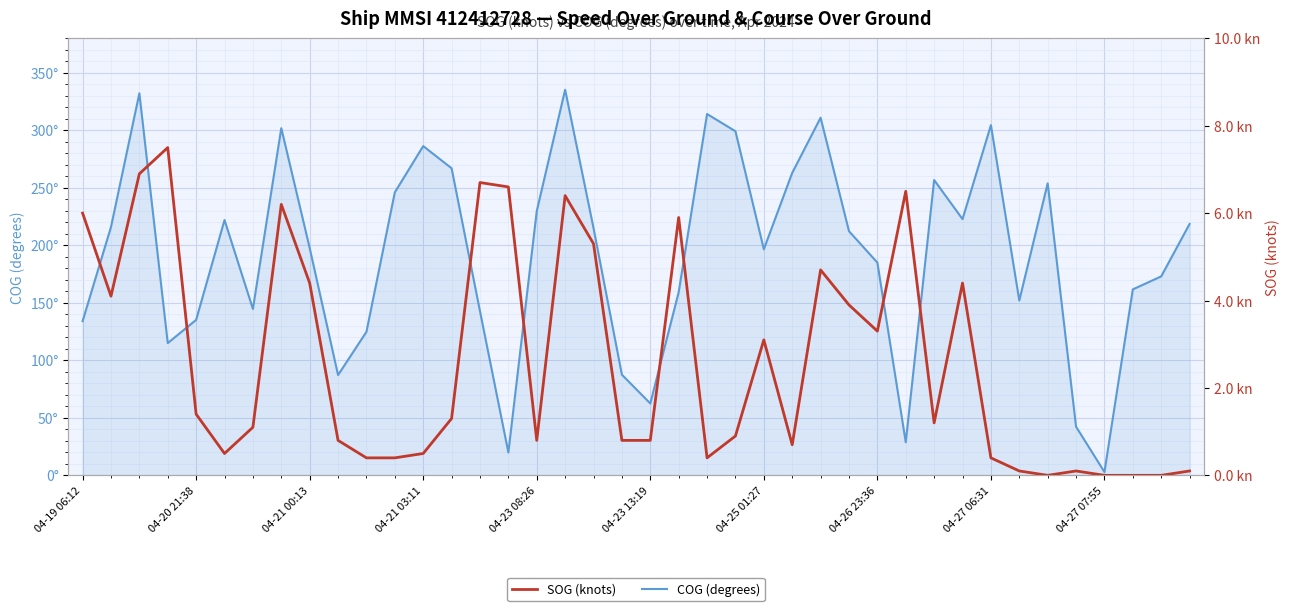

How many interior local valleys does the SOG (knots) series have?

8